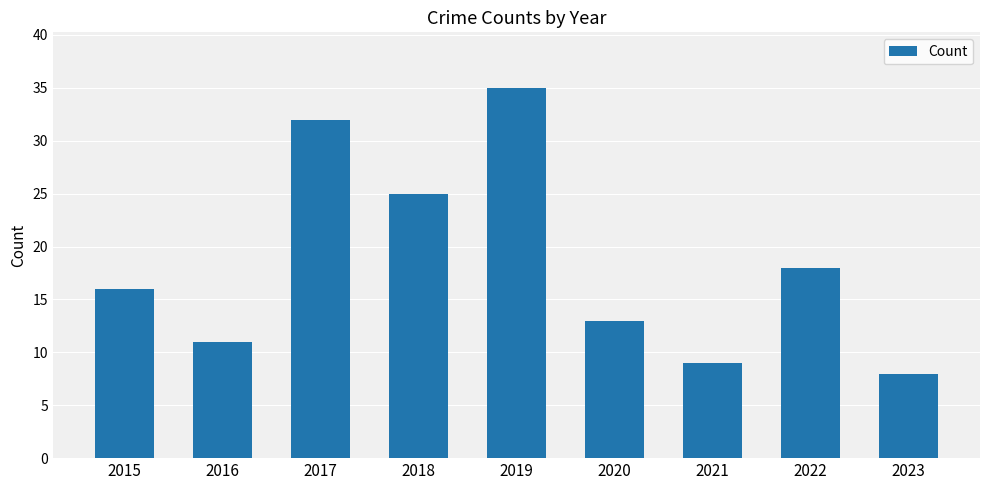

Count the number of data series in this chart.

1